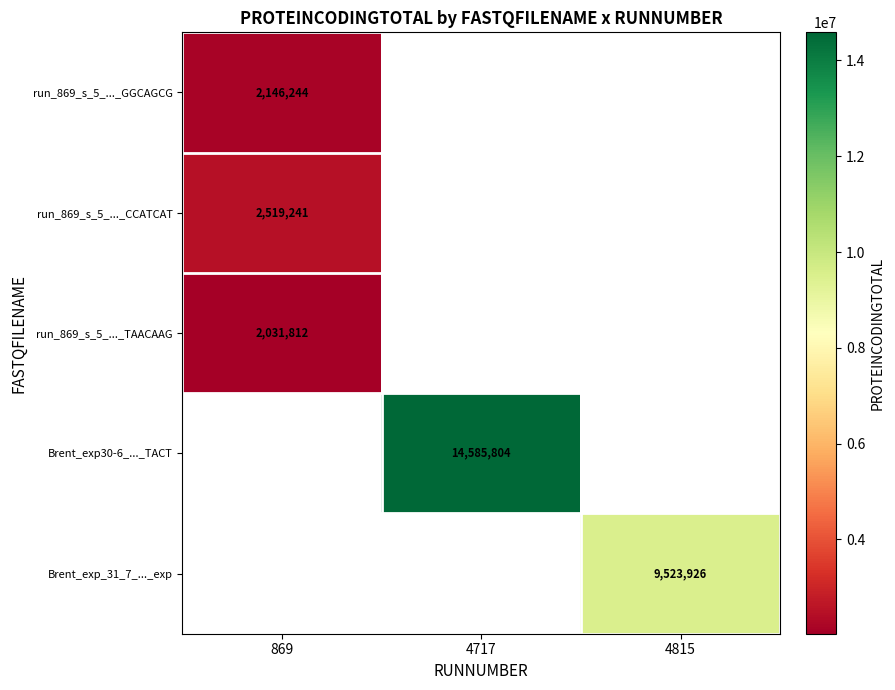

Is it true that run_869_s_5_..._CCATCAT equals 2519241 at 869?

True